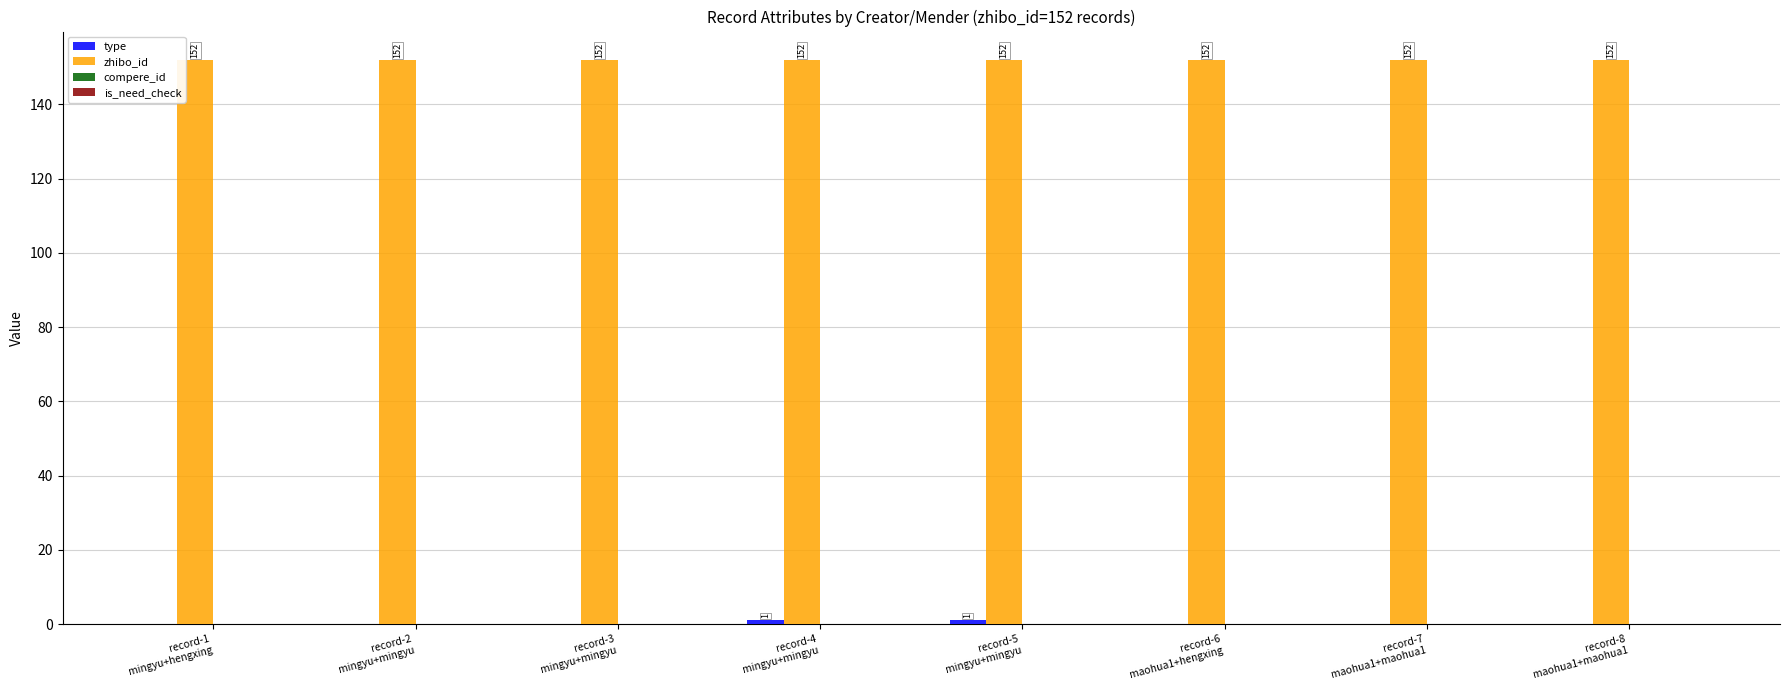

What is the sum of all zhibo_id values?

1216